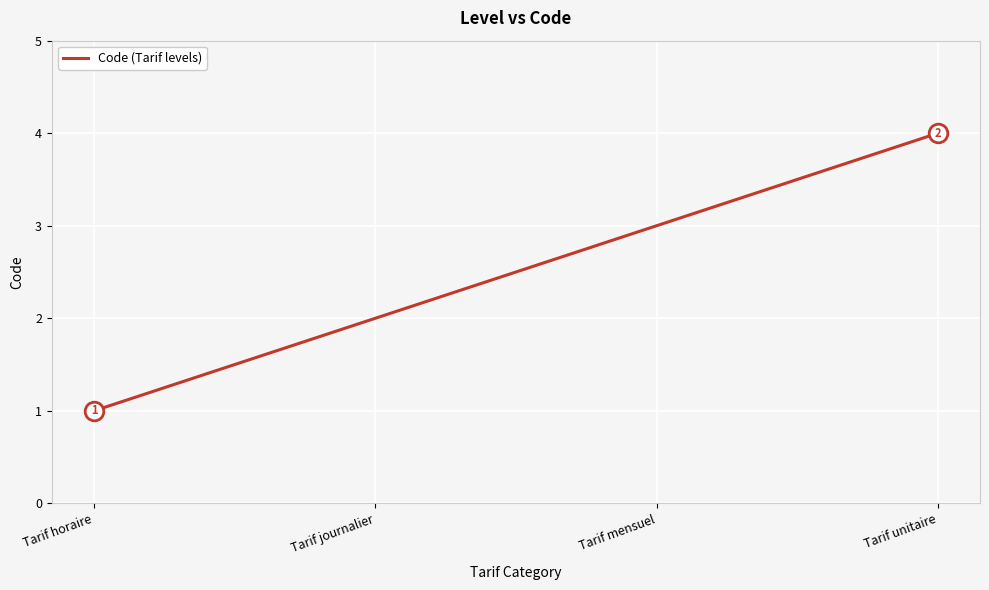

Between Tarif mensuel and Tarif journalier, which is larger?

Tarif mensuel